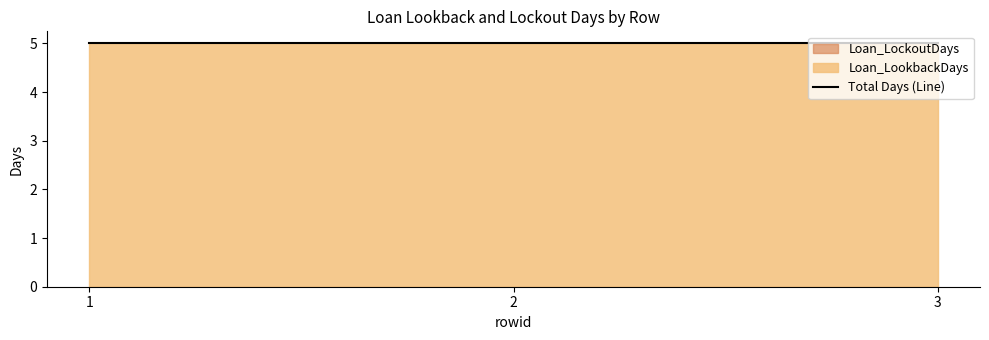

What is the difference between the highest and lowest values at 1?

5